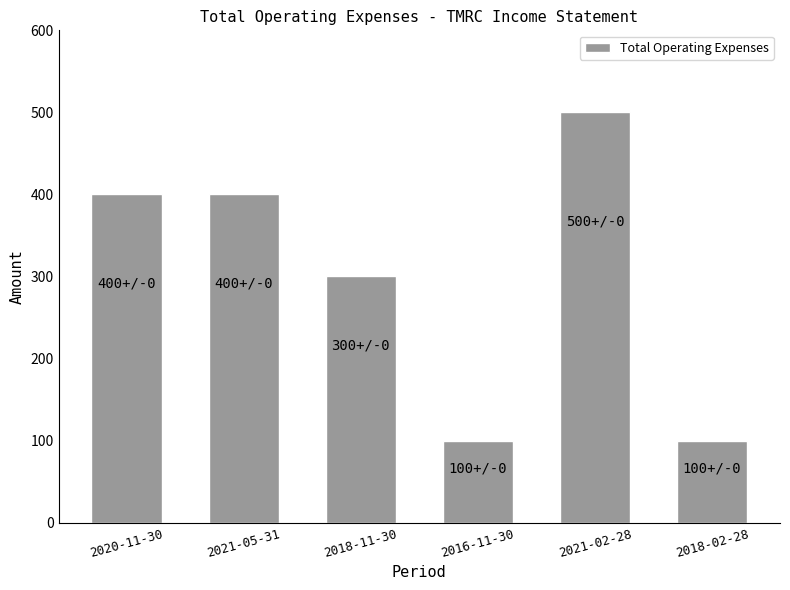

Reading right to left, transcribe all the data shown in this chart.

100	500	100	300	400	400